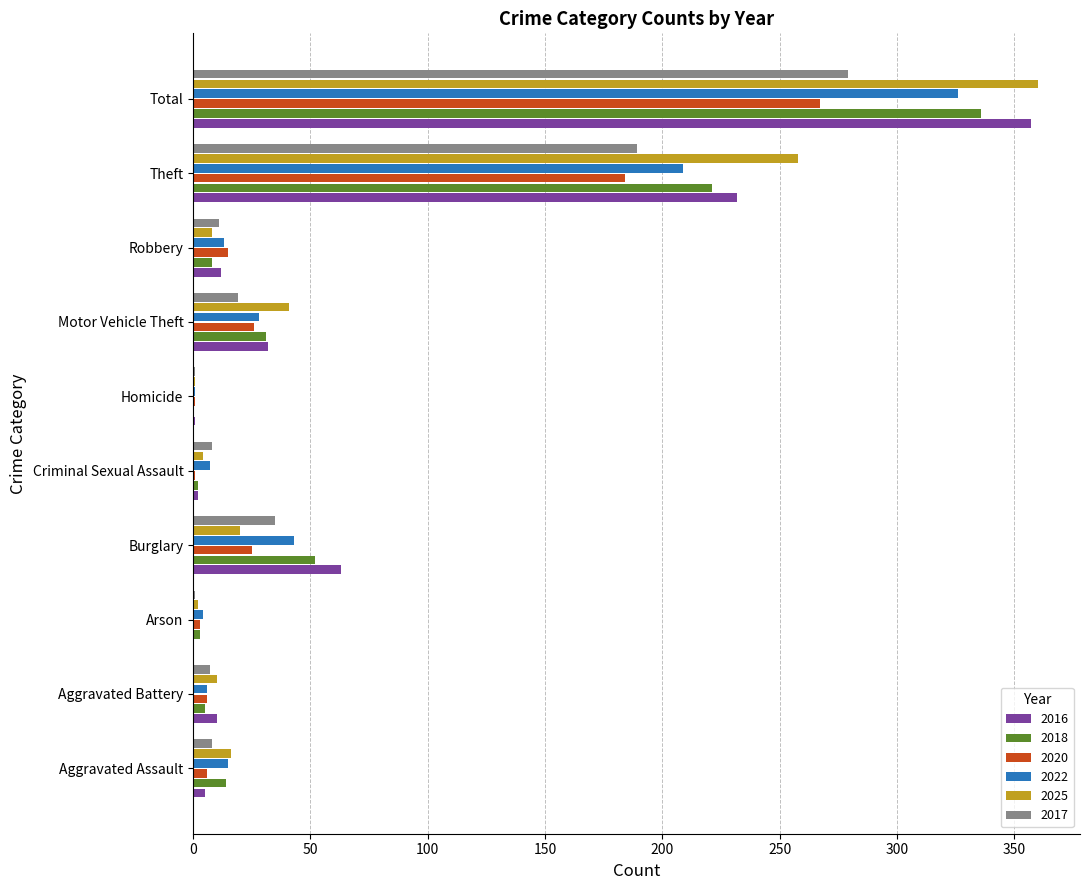

What is the total value across all series at Motor Vehicle Theft?

177